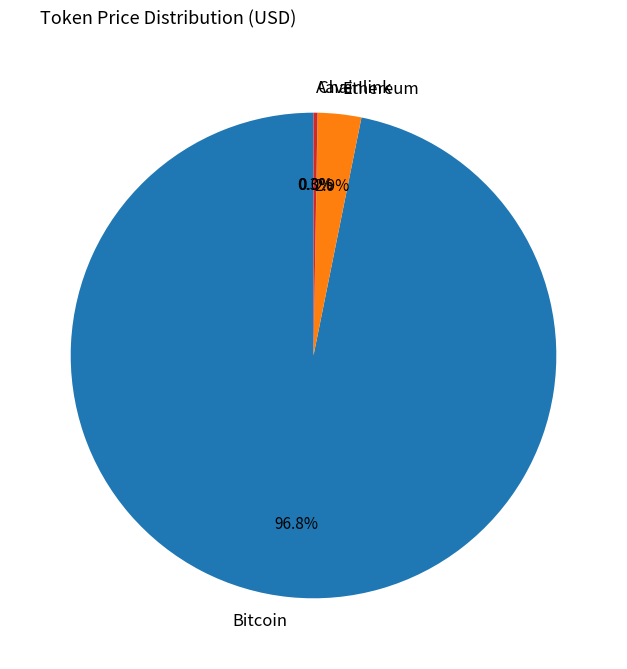

What percentage is NOT represented by Bitcoin?

3.2%